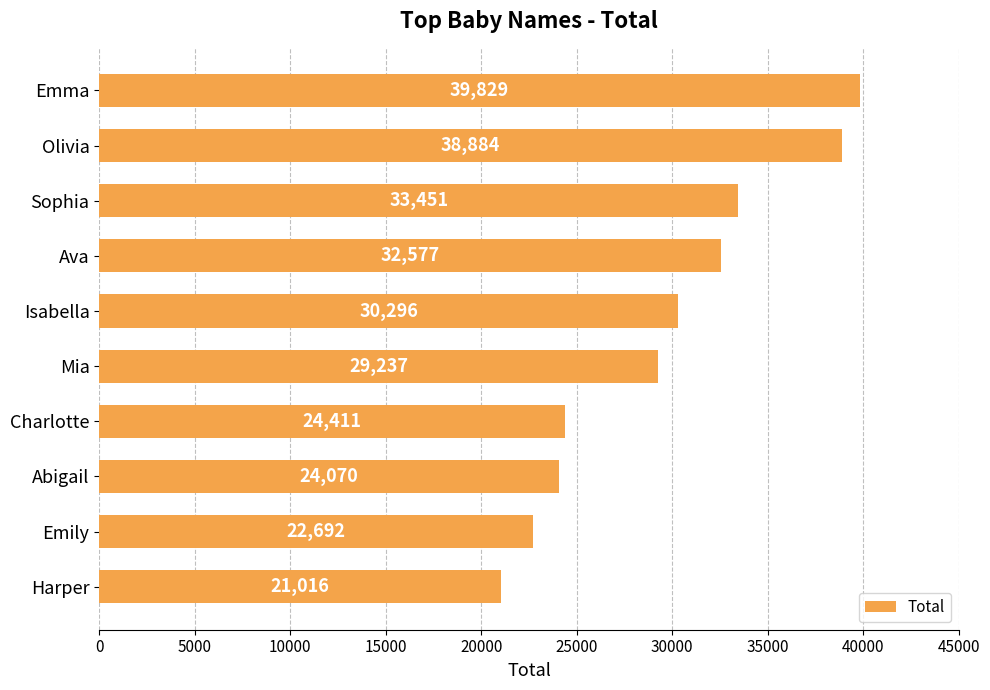

What is the smallest value displayed?

21016